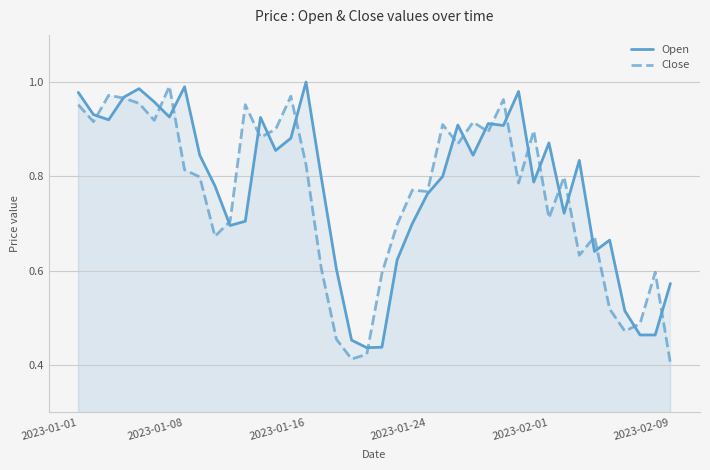

Is it true that Close equals 1.5 at 28?

False